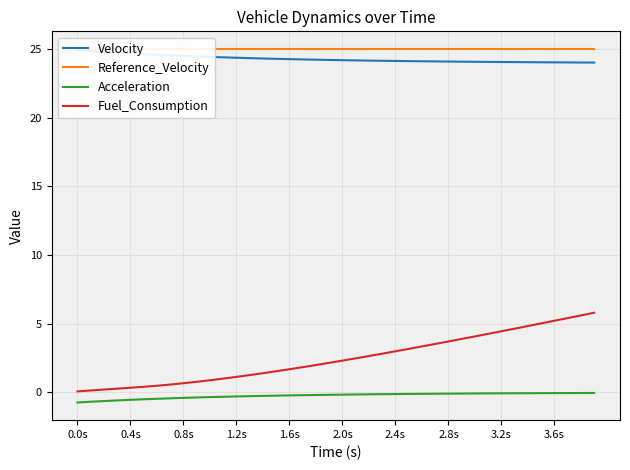

At which label does Reference_Velocity reach its minimum?

0.0s